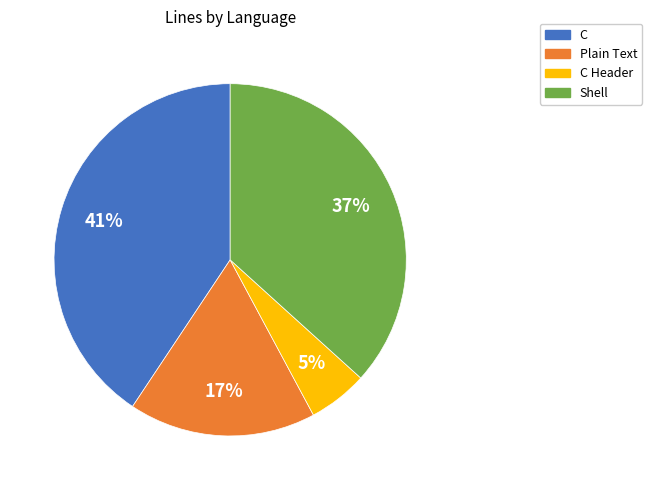

What percentage is the Plain Text slice, to the nearest percent?

17%